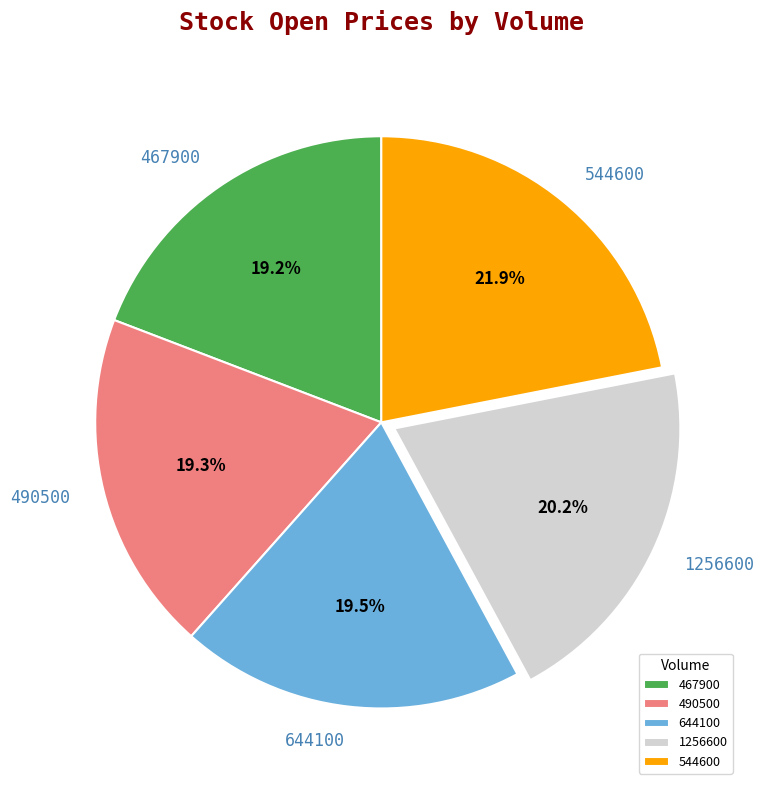

Which has a higher value, 544600 or 1256600?

544600